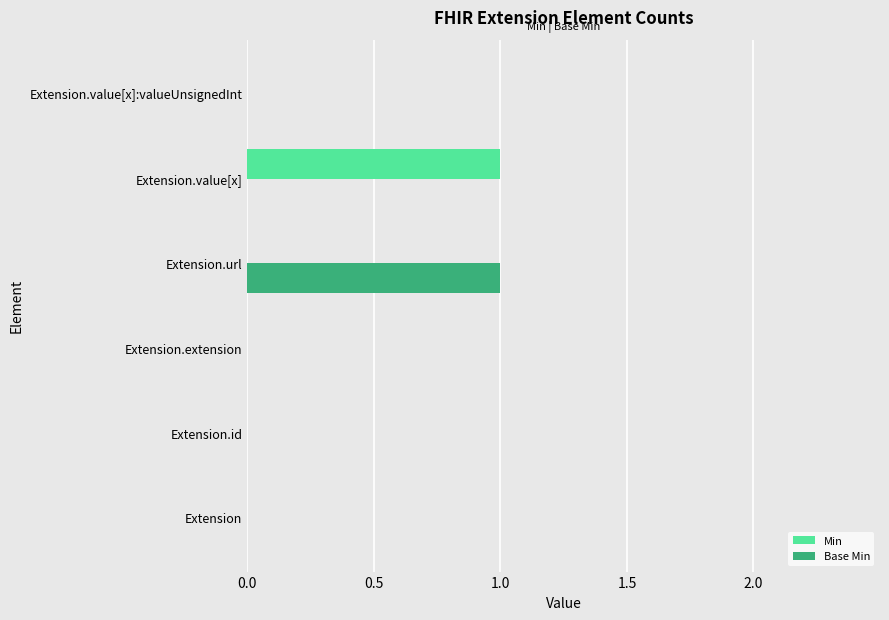

Between Extension.extension and Extension.url, which series saw the biggest shift?

Base Min